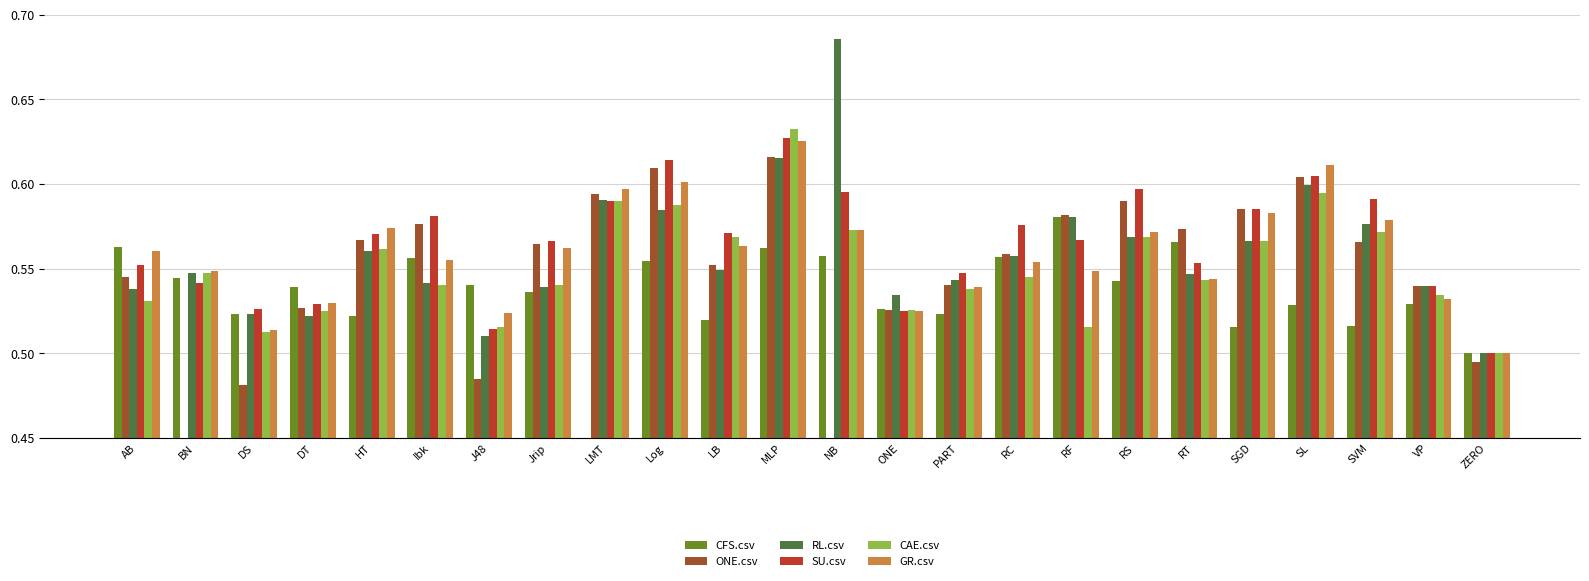

What is the difference between the maximum and minimum values in the CFS.csv series?

0.6